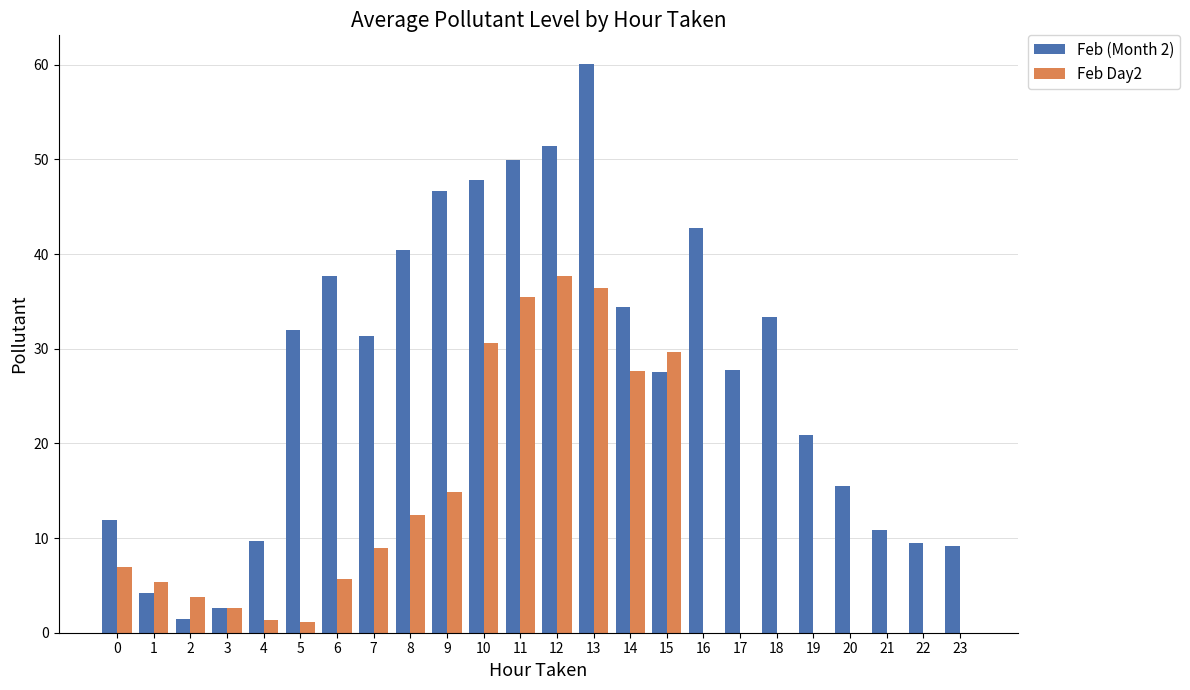

Count the number of categories in the chart.

24